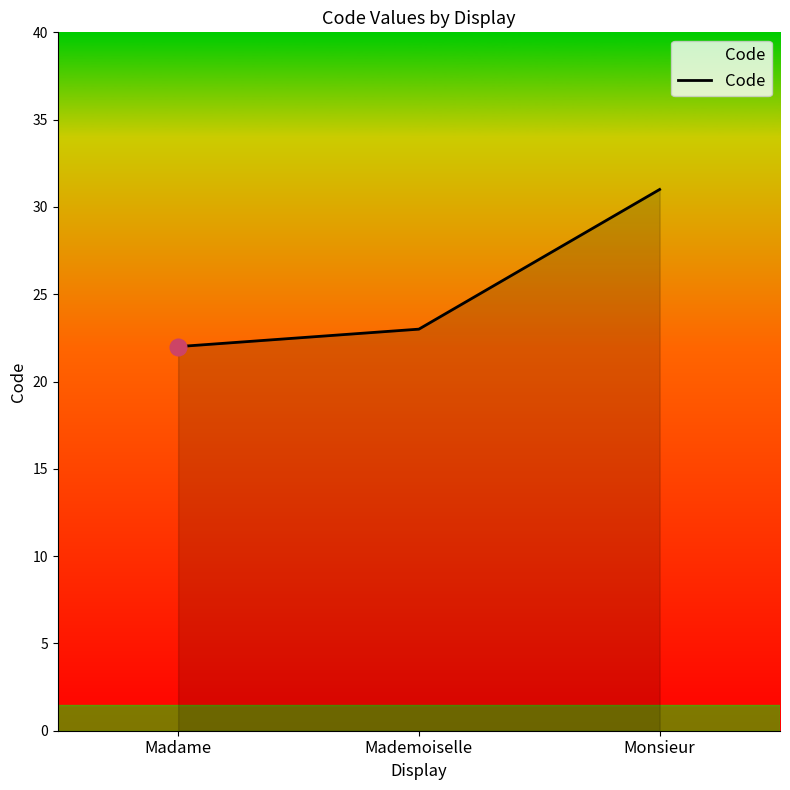

Between Madame and Mademoiselle, which is larger?

Mademoiselle